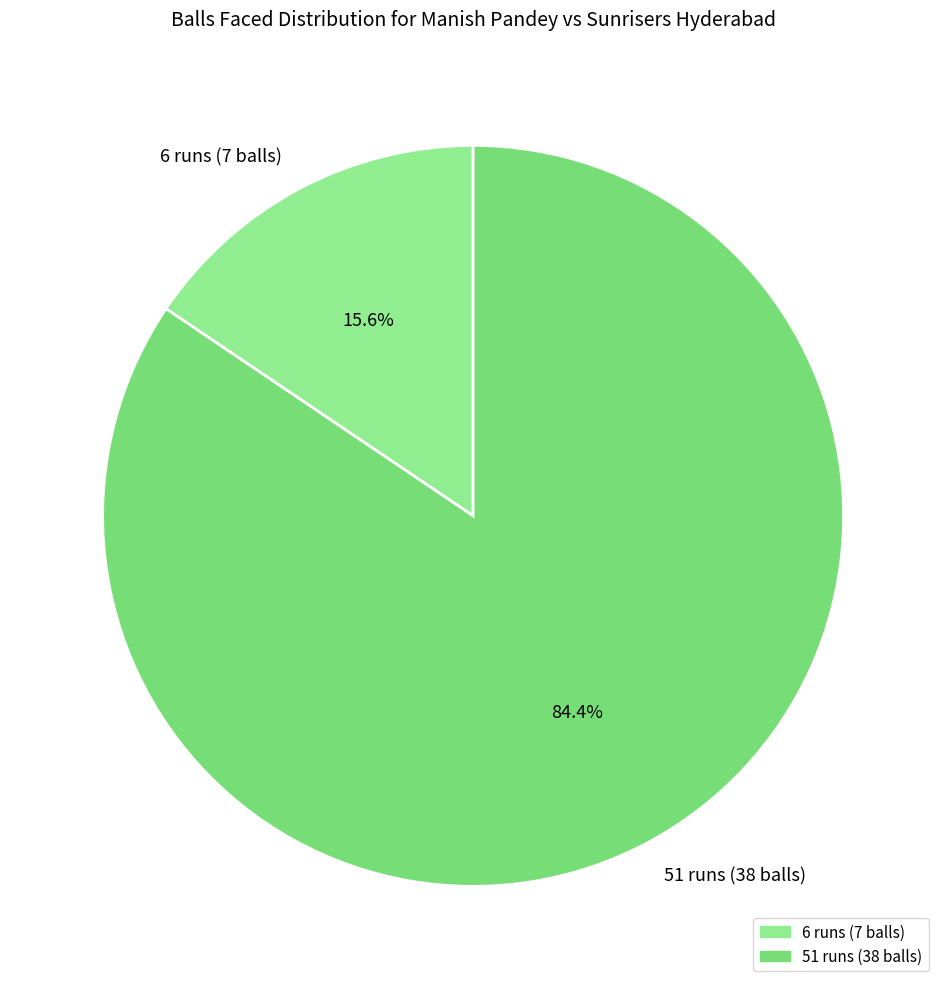

Combined, what portion of the pie is 51 runs (38 balls) and 6 runs (7 balls)?

100.0%